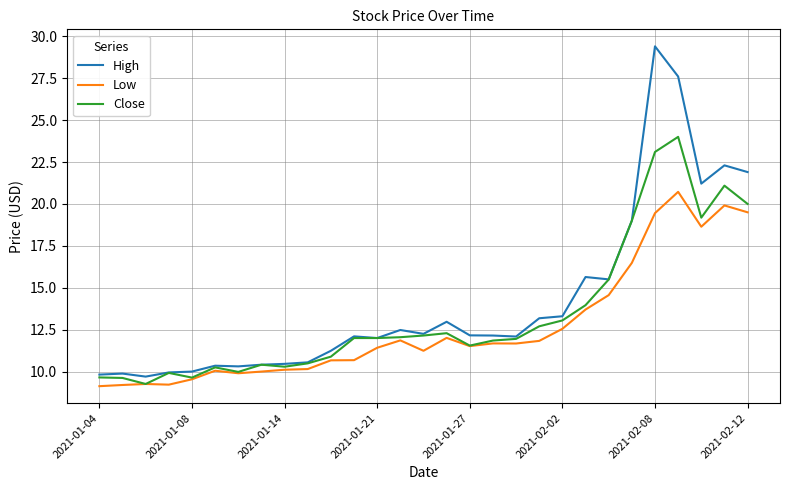

What is the maximum value for Close?

24.0